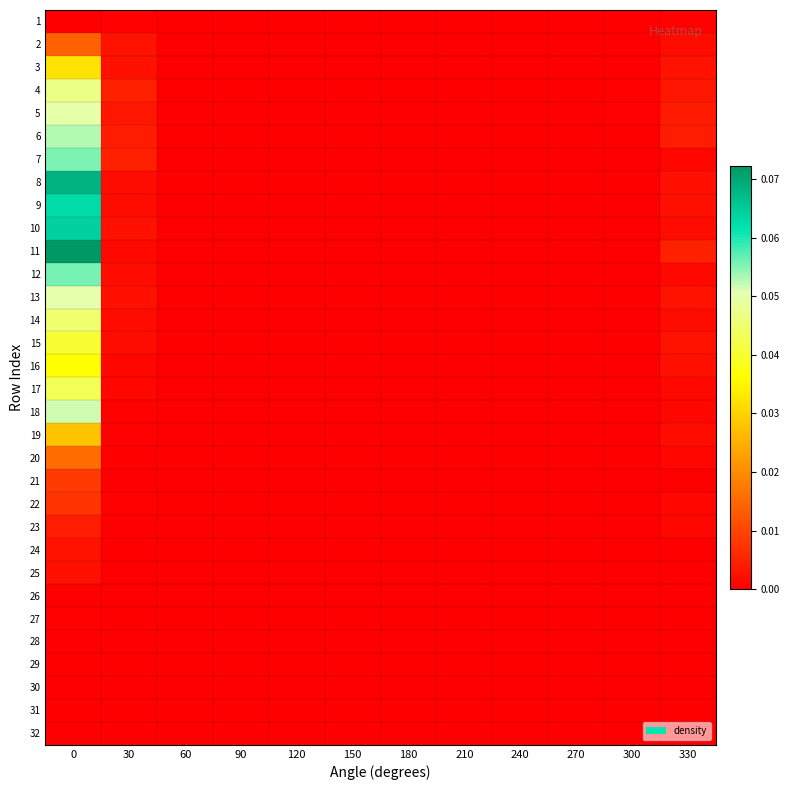

At how many categories does at least one series exceed 0?

4